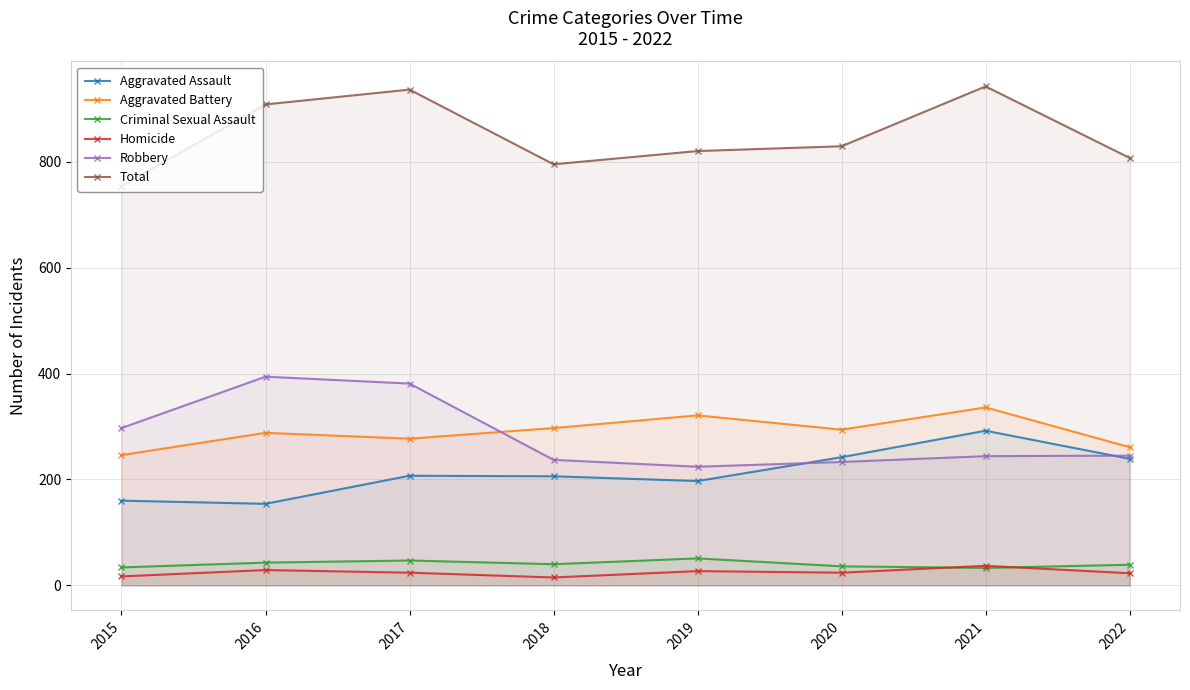

How many data points in Homicide are less than 24?

3